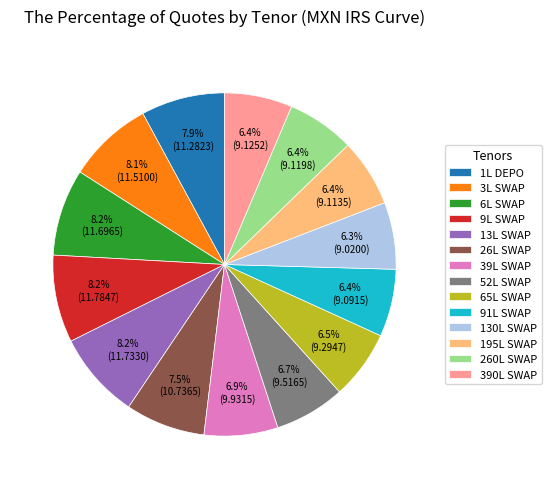

Which has a higher value, 1L DEPO or 390L SWAP?

1L DEPO